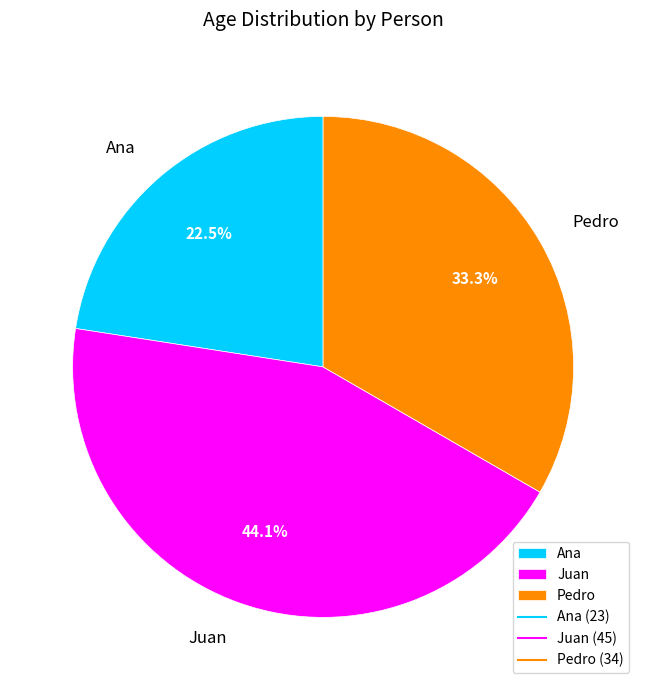

What percentage is the Pedro slice, to the nearest percent?

33%